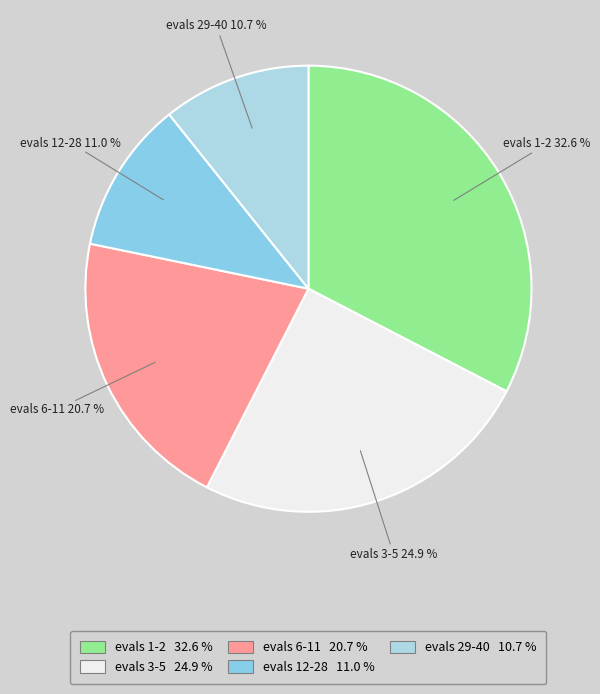

Is the sum of evals 29-40 and evals 6-11 greater than half?

No